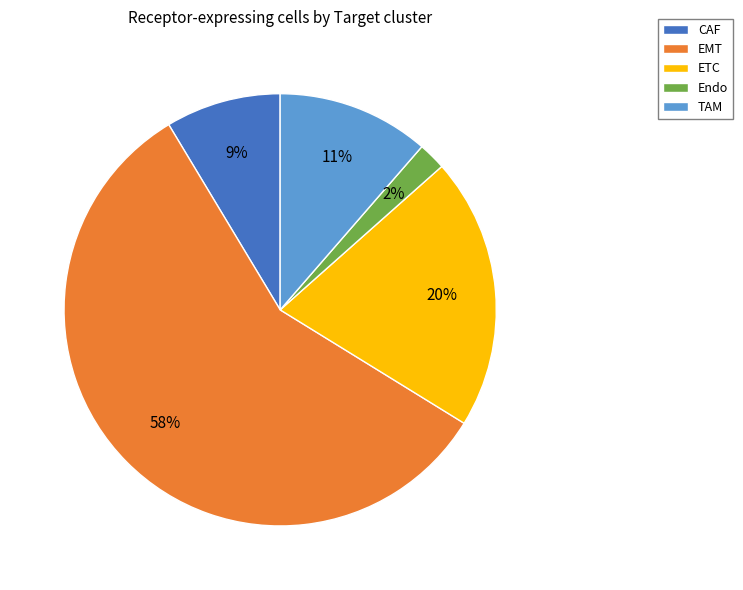

What is the largest slice in the pie chart?

EMT